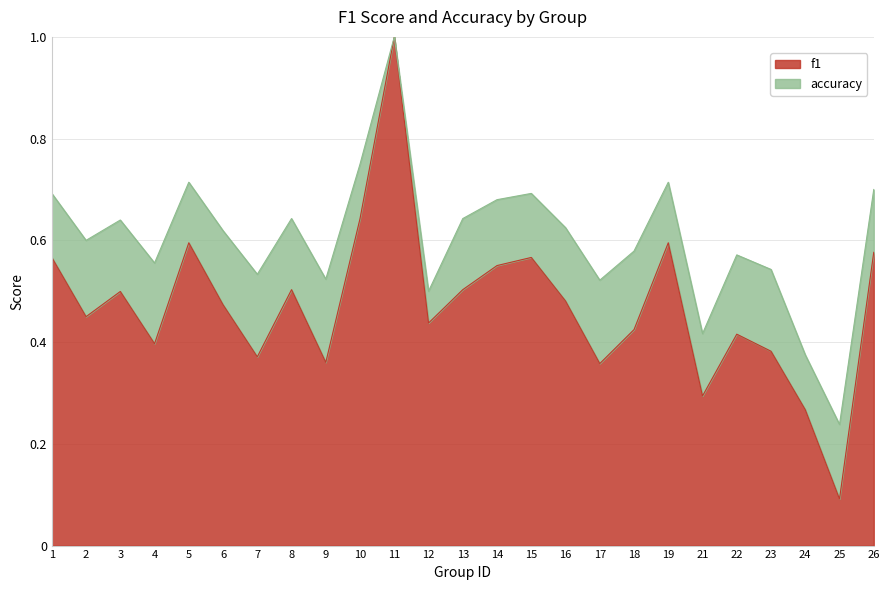

Reading left to right, transcribe all the data shown in this chart.

f1: 0.6	0.5	0.5	0.4	0.6	0.5	0.4	0.5	0.4	0.6	1.0	0.4	0.5	0.6	0.6	0.5	0.4	0.4	0.6	0.3	0.4	0.4	0.3	0.1	0.6
accuracy: 0.7	0.6	0.6	0.6	0.7	0.6	0.5	0.6	0.5	0.8	1.0	0.5	0.6	0.7	0.7	0.6	0.5	0.6	0.7	0.4	0.6	0.5	0.4	0.2	0.7